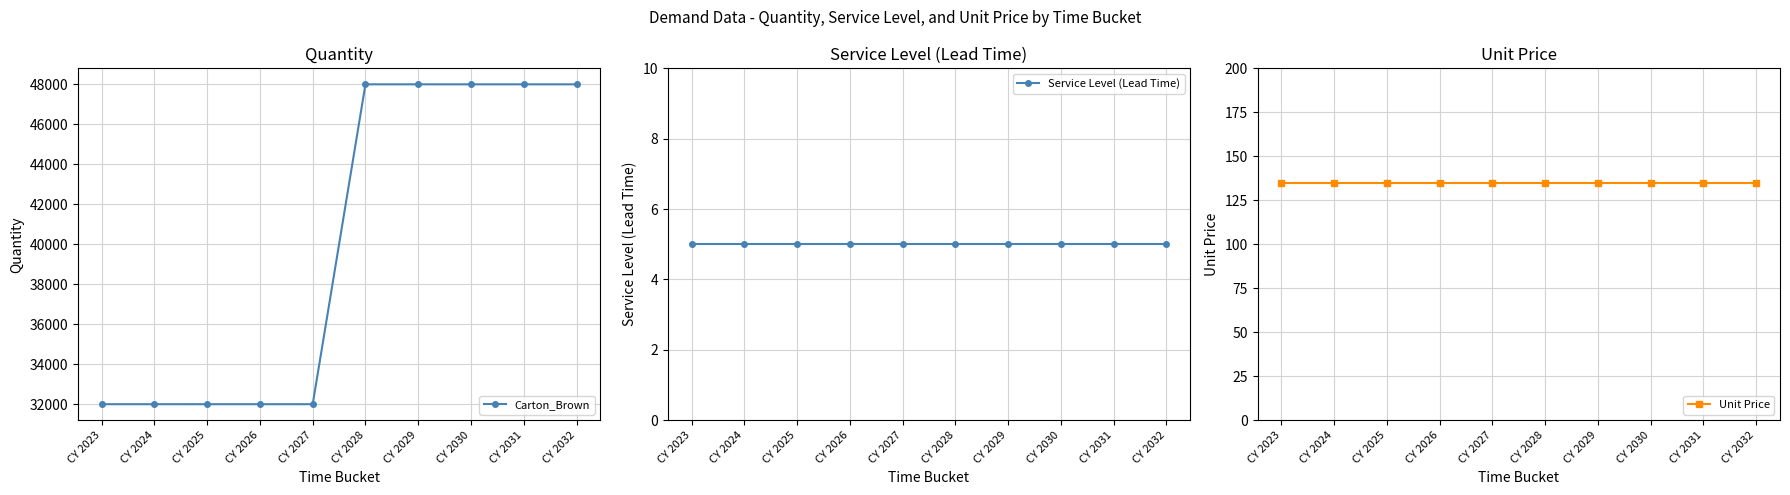

Reading left to right, list all the values displayed in this chart.

Carton_Brown: 32000	32000	32000	32000	32000	48000	48000	48000	48000	48000
Service Level (Lead Time): 5	5	5	5	5	5	5	5	5	5
Unit Price: 135	135	135	135	135	135	135	135	135	135